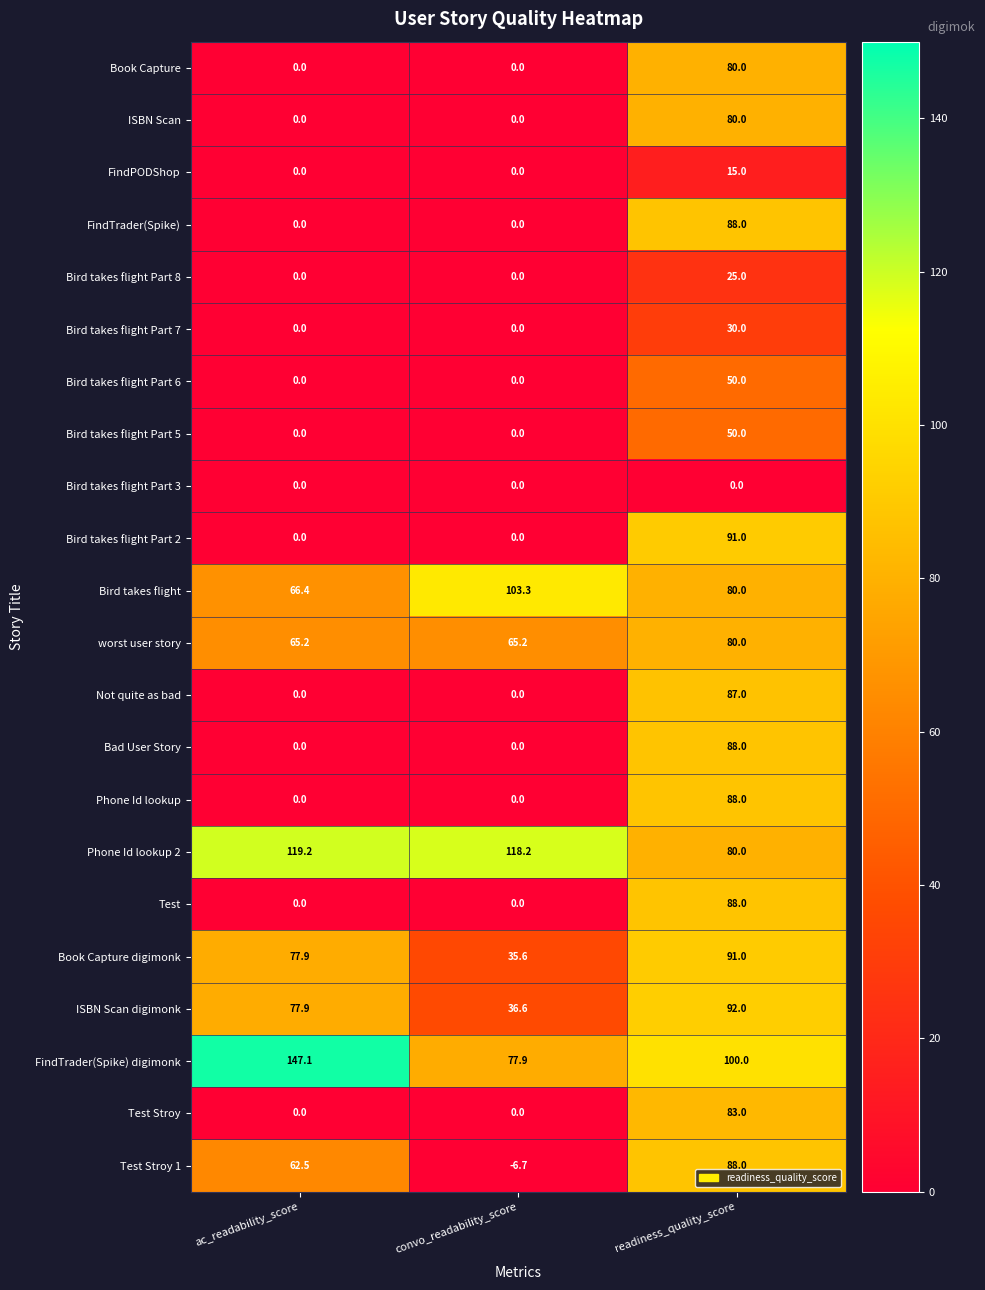

What is the difference between the maximum and minimum values in the Bird takes flight Part 2 series?

91.0